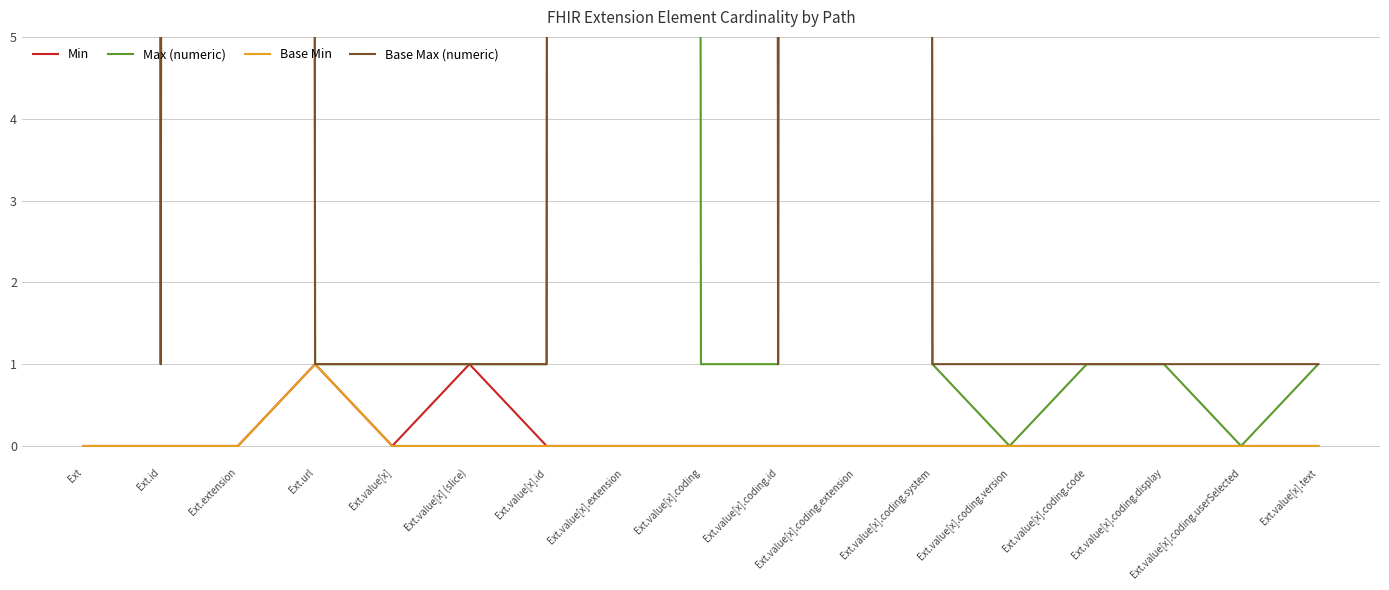

True or false: Base Min and Max (numeric) intersect in this chart.

False